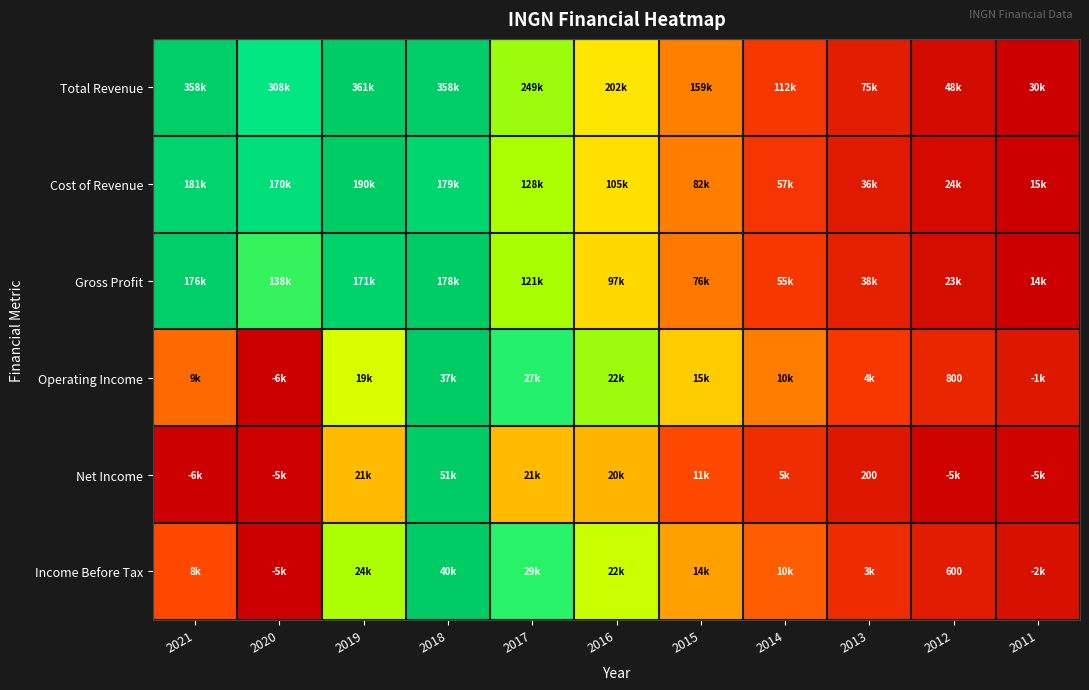

At which label does Cost of Revenue reach its minimum?

2011